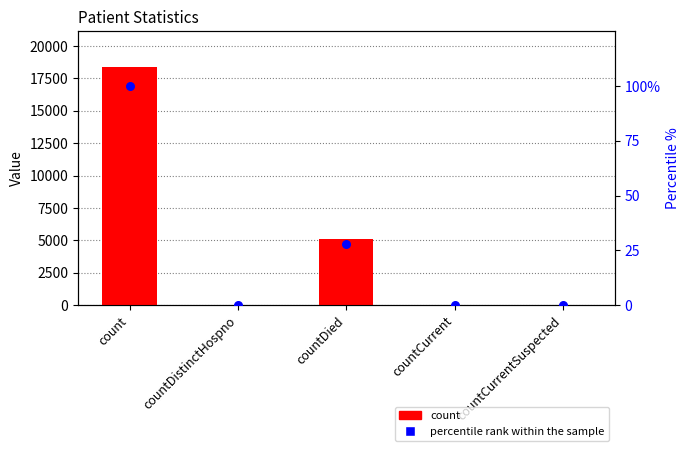

Is the value of count at countCurrent greater than the value of percentile rank within the sample at countCurrentSuspected?

Yes